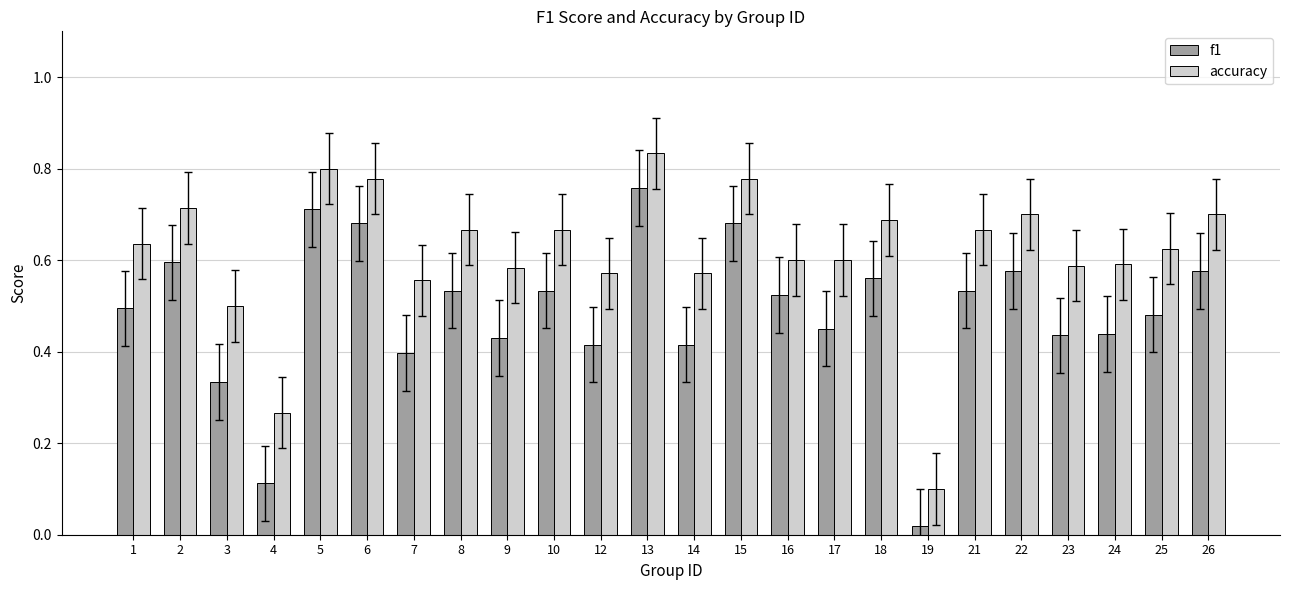

Rank the series by their average value, from lowest to highest.

f1, accuracy